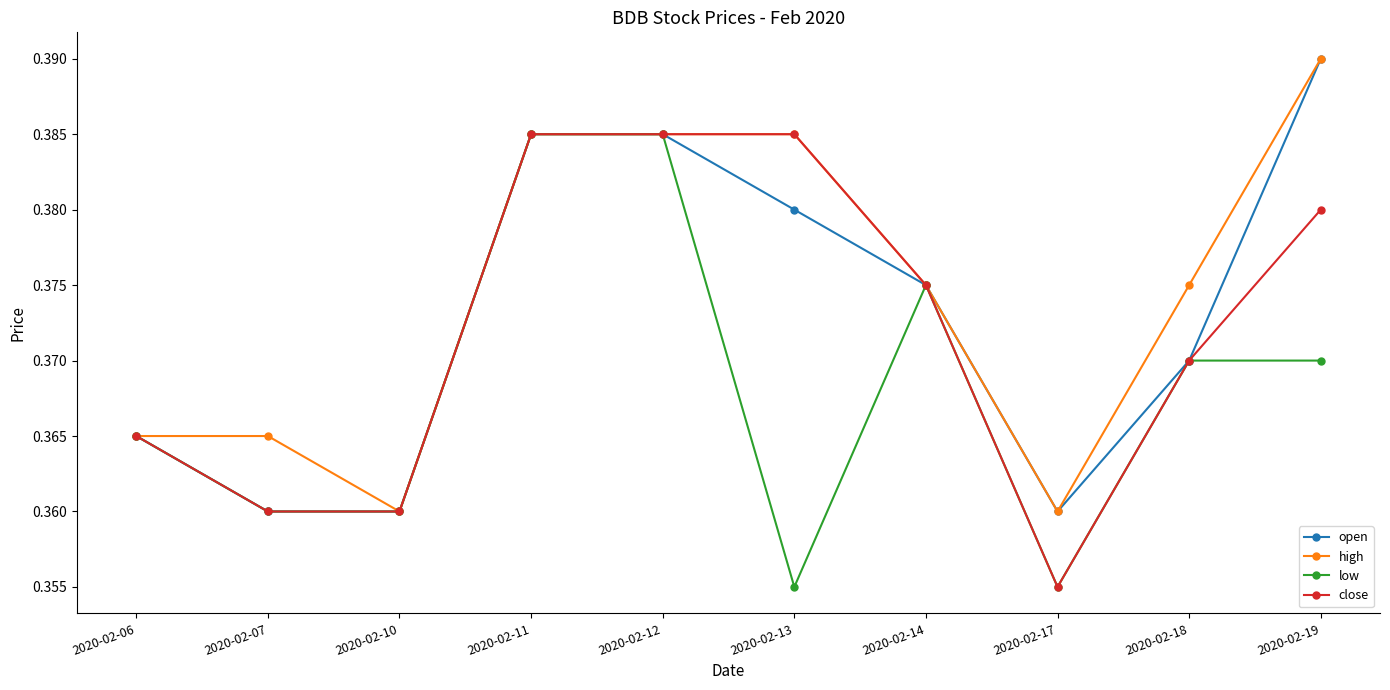

Which category has the highest value across all series?

2020-02-19